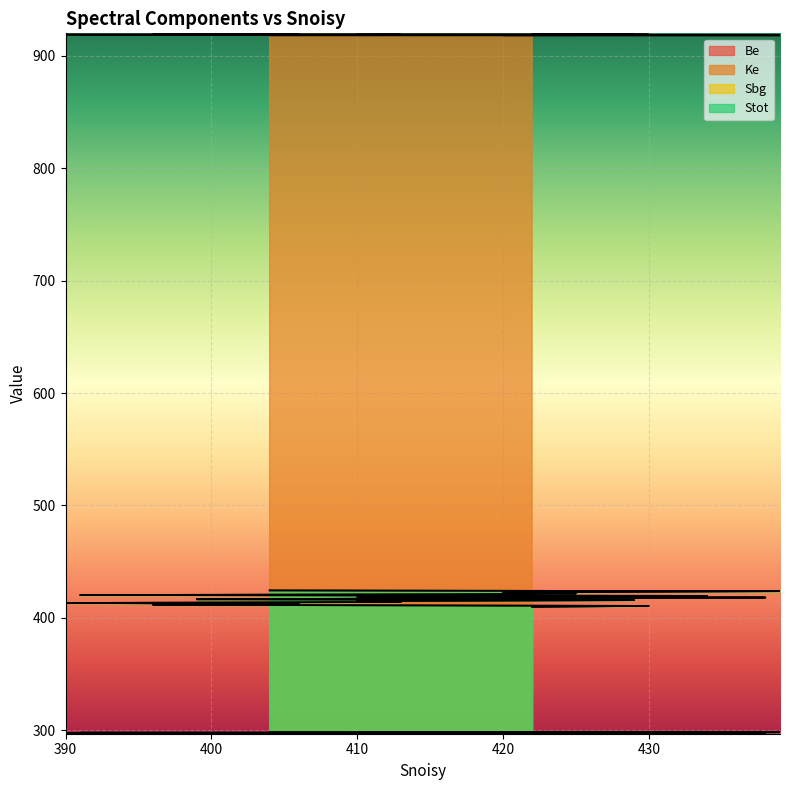

List the series in order of their peak value, lowest first.

Be, Sbg, Stot, Ke